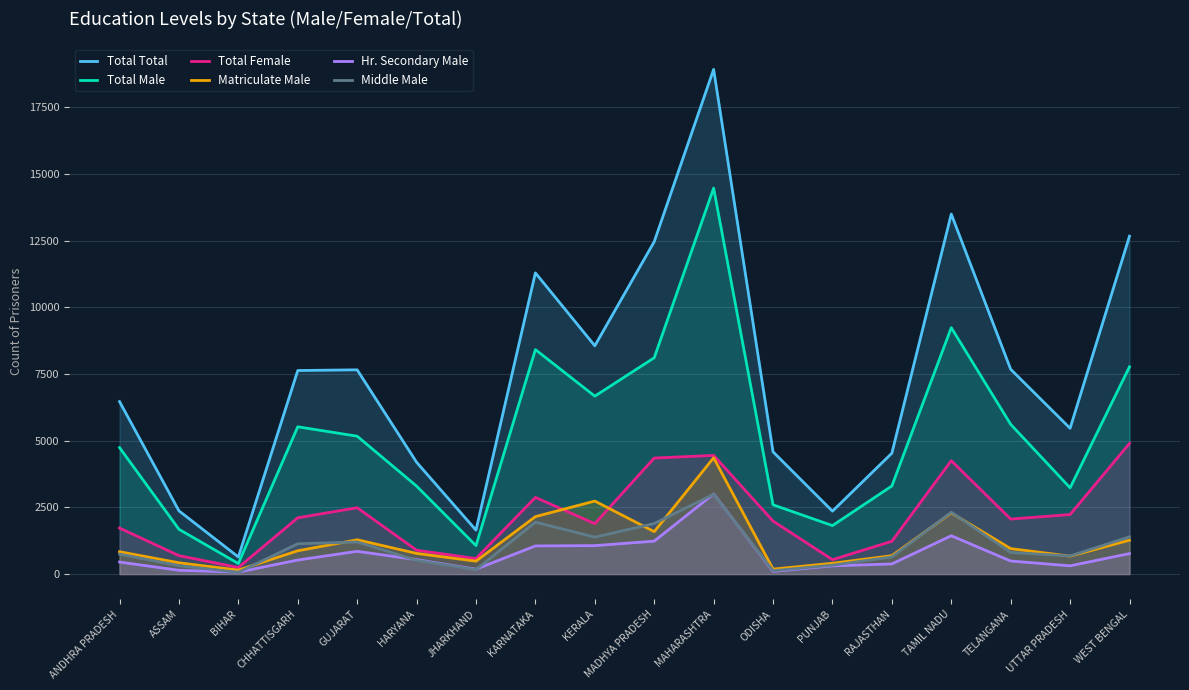

True or false: Matriculate Male and Total Male intersect in this chart.

False